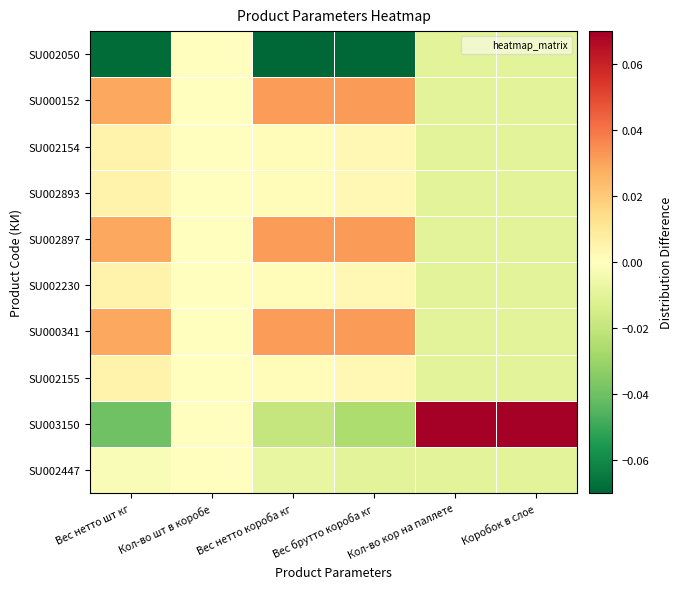

Which category has the lowest value across all series?

Вес нетто короба кг